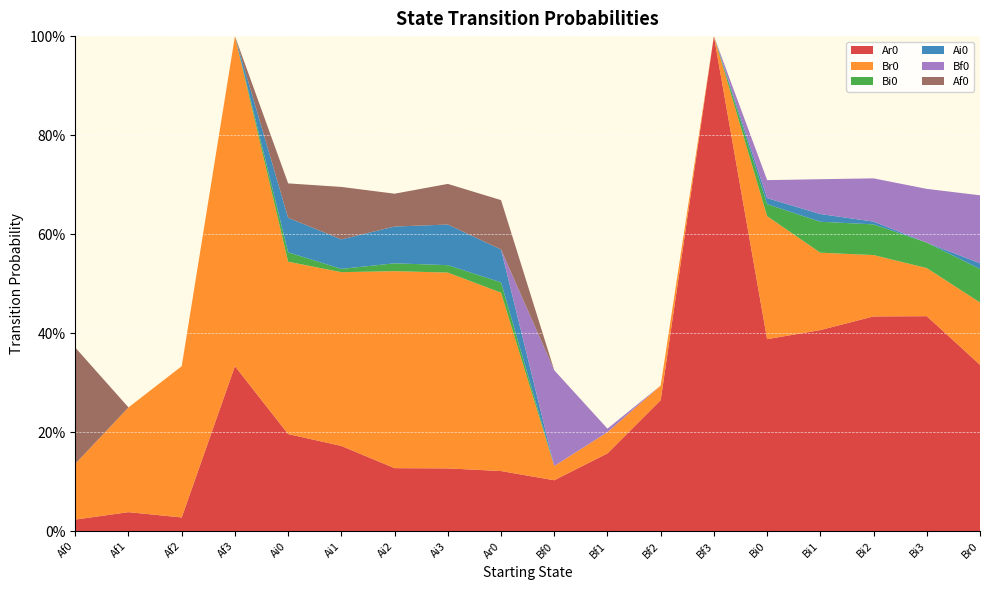

Reading right to left, transcribe all the data shown in this chart.

Ar0: 0.3	0.4	0.4	0.4	0.4	1.0	0.3	0.2	0.1	0.1	0.1	0.1	0.2	0.2	0.3	0.0	0.0	0.0
Br0: 0.1	0.1	0.1	0.2	0.2	0.0	0.0	0.0	0.0	0.4	0.4	0.4	0.4	0.3	0.7	0.3	0.2	0.1
Bi0: 0.1	0.1	0.1	0.1	0.0	0.0	0.0	0.0	0.0	0.0	0.0	0.0	0.0	0.0	0.0	0.0	0.0	0.0
Ai0: 0.0	0.0	0.0	0.0	0.0	0.0	0.0	0.0	0.0	0.1	0.1	0.1	0.1	0.1	0.0	0.0	0.0	0.0
Bf0: 0.1	0.1	0.1	0.1	0.0	0.0	0.0	0.0	0.2	0.0	0.0	0.0	0.0	0.0	0.0	0.0	0.0	0.0
Af0: 0.0	0.0	0.0	0.0	0.0	0.0	0.0	0.0	0.0	0.1	0.1	0.1	0.1	0.1	0.0	0.0	0.0	0.2